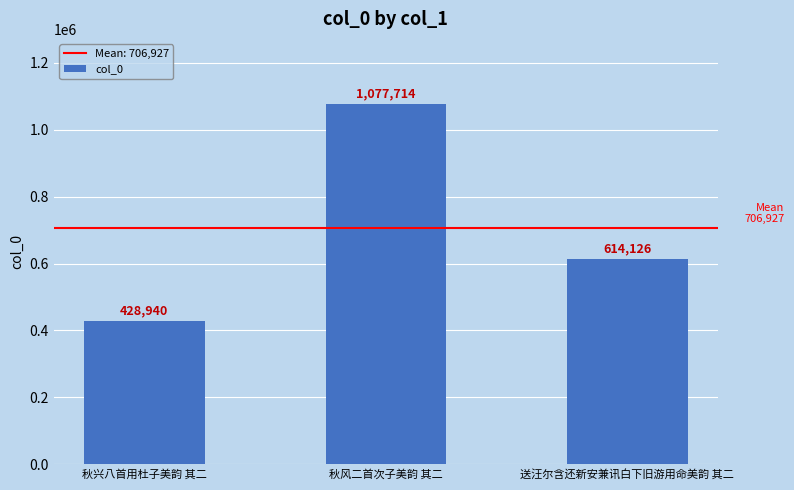

Count the number of data series in this chart.

1